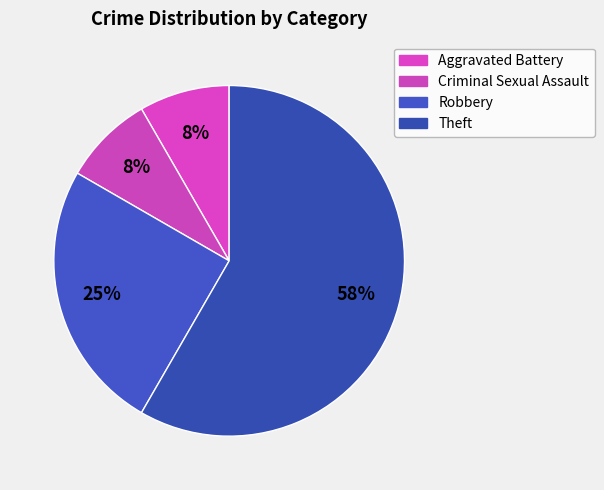

Approximately how many times larger is the value at Criminal Sexual Assault compared to Robbery?

0.3